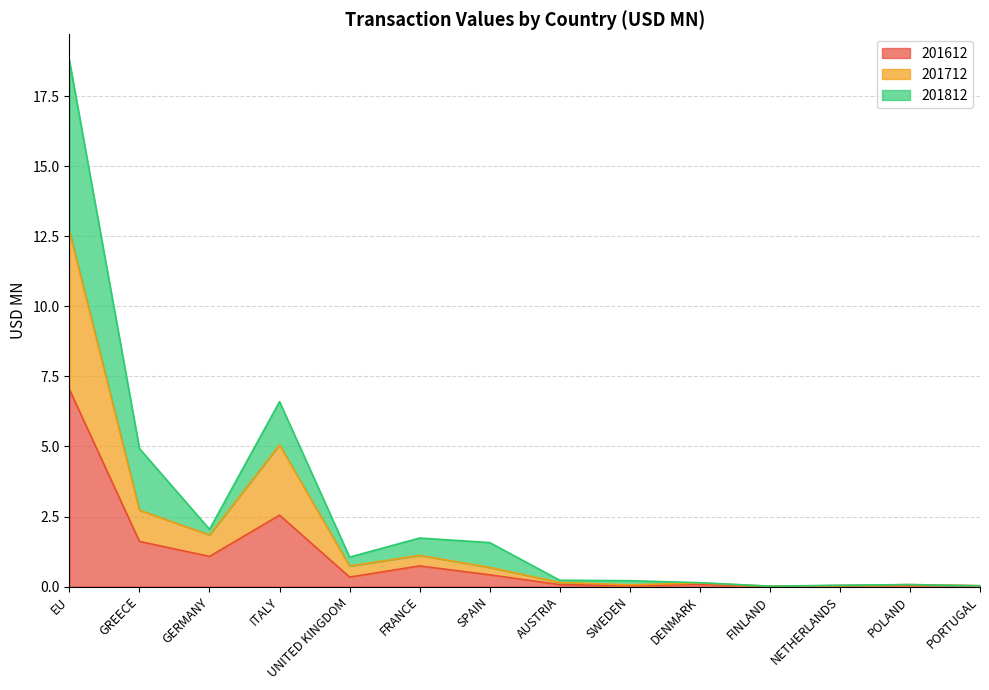

At which label does 201612 reach its minimum?

FINLAND